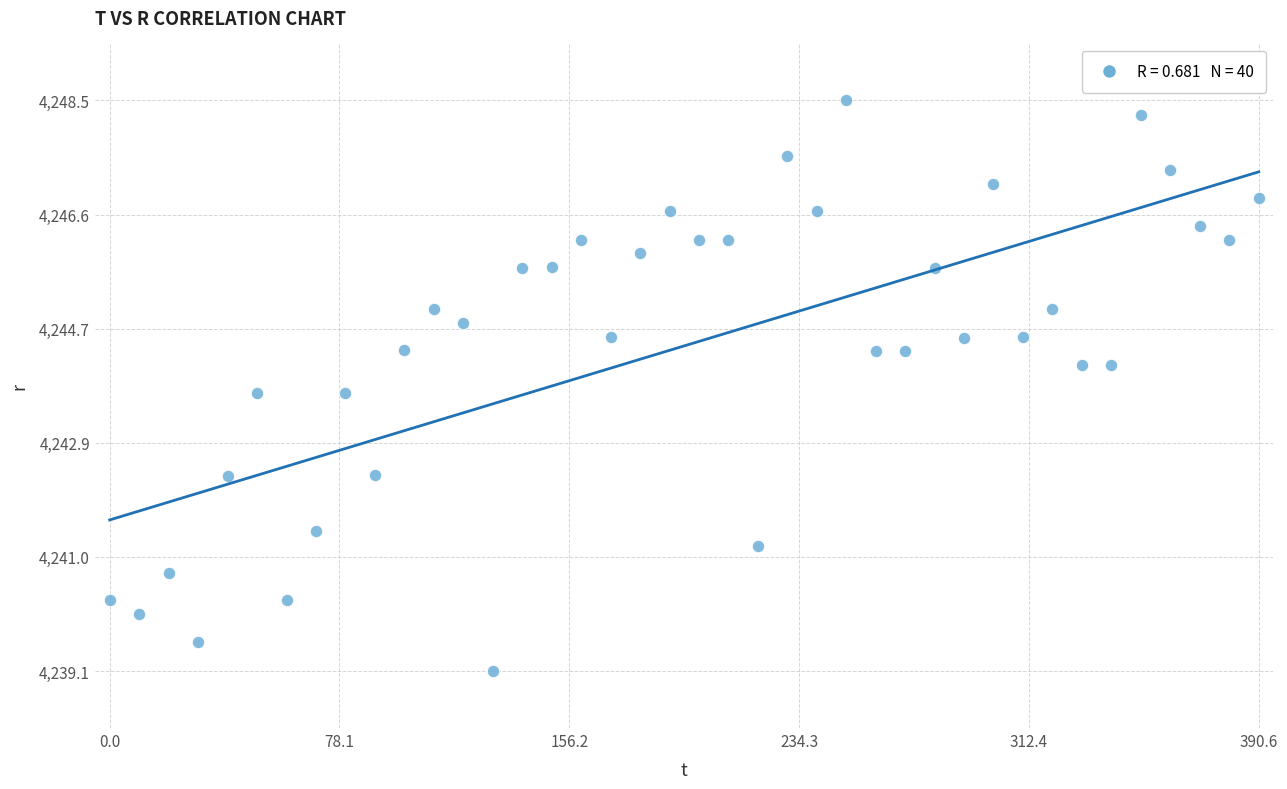

What is the range of X values (max minus min)?

390.6